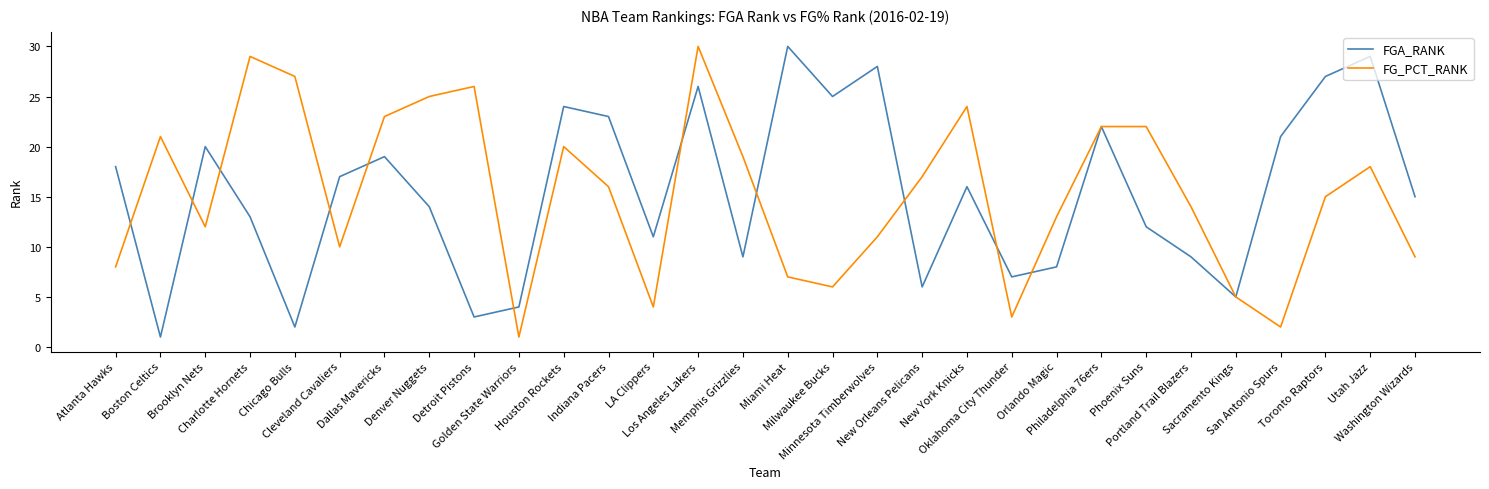

What is the maximum value shown in the chart?

30